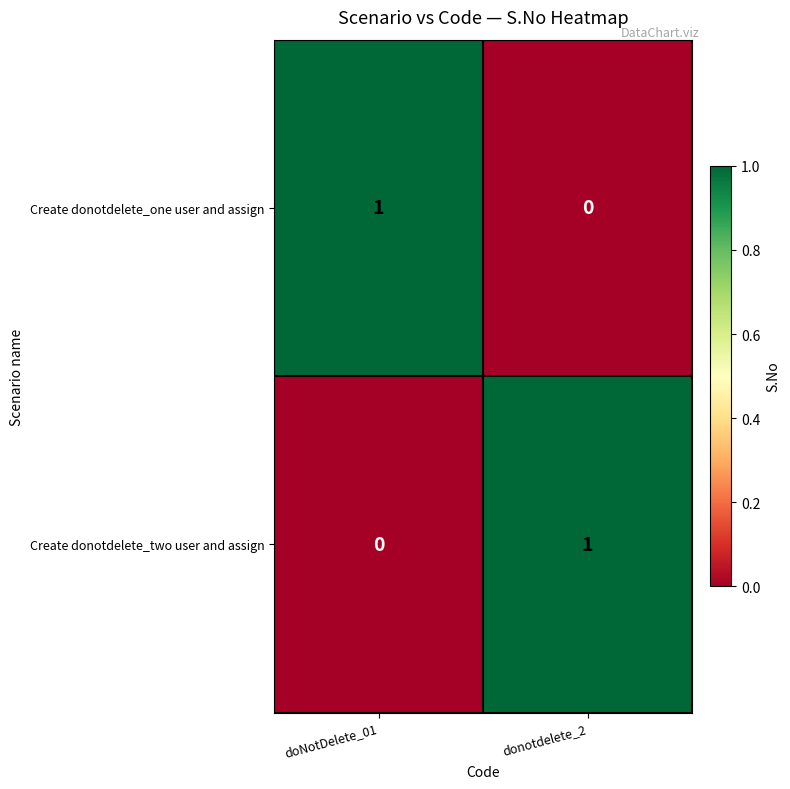

Rank the categories by Create donotdelete_two user and assign value from lowest to highest.

doNotDelete_01, donotdelete_2